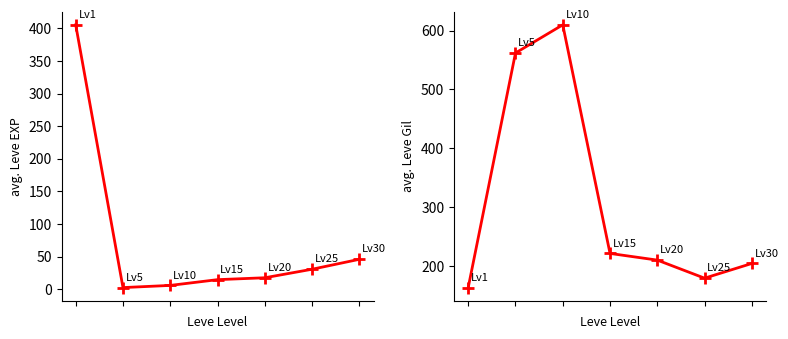

Rank the series at 5 from highest to lowest value.

avg Leve Gil, avg Leve EXP